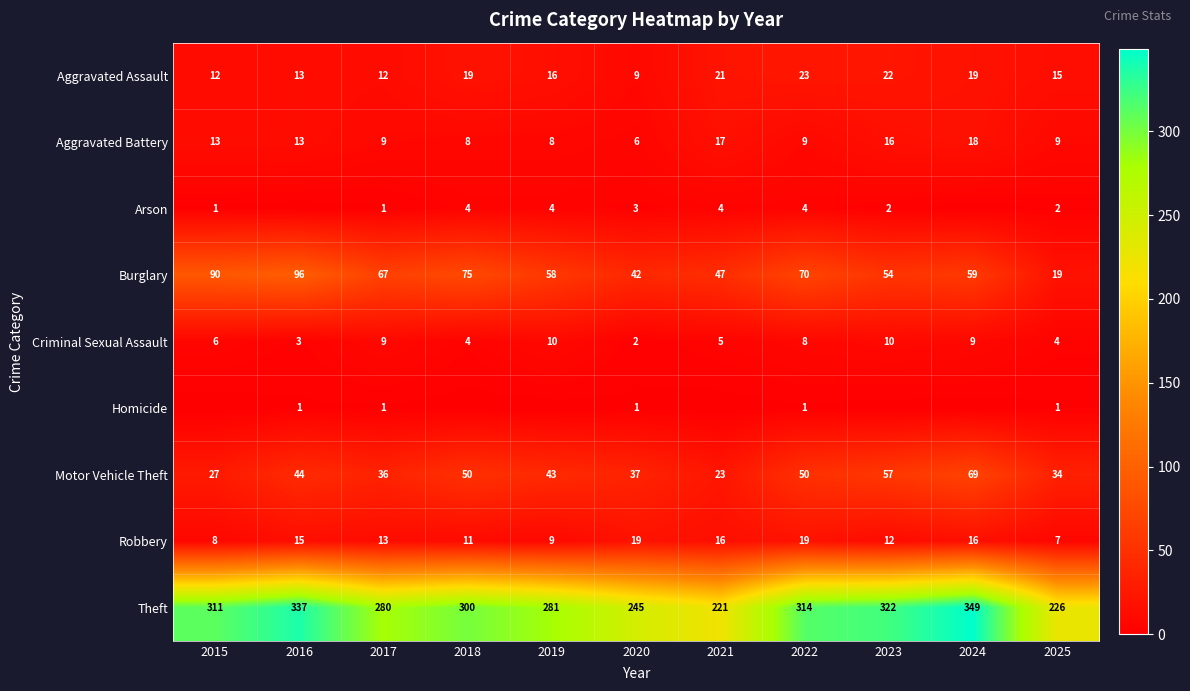

What value does the Robbery series have at 2018?

11